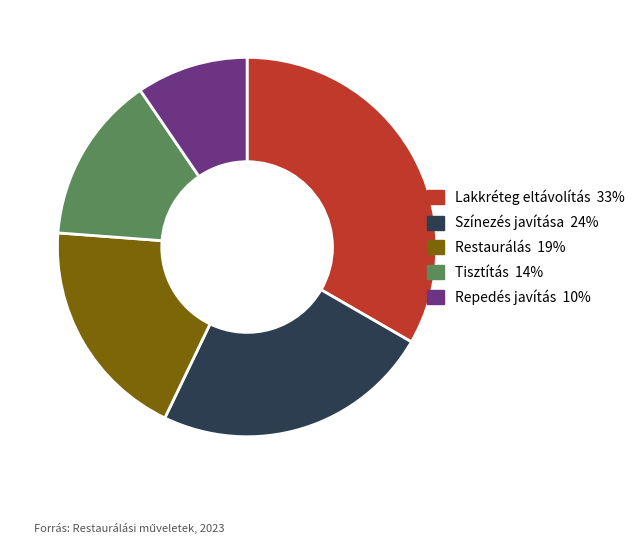

What is the ratio of the value at Repedés javítás to the value at Tisztítás?

0.7